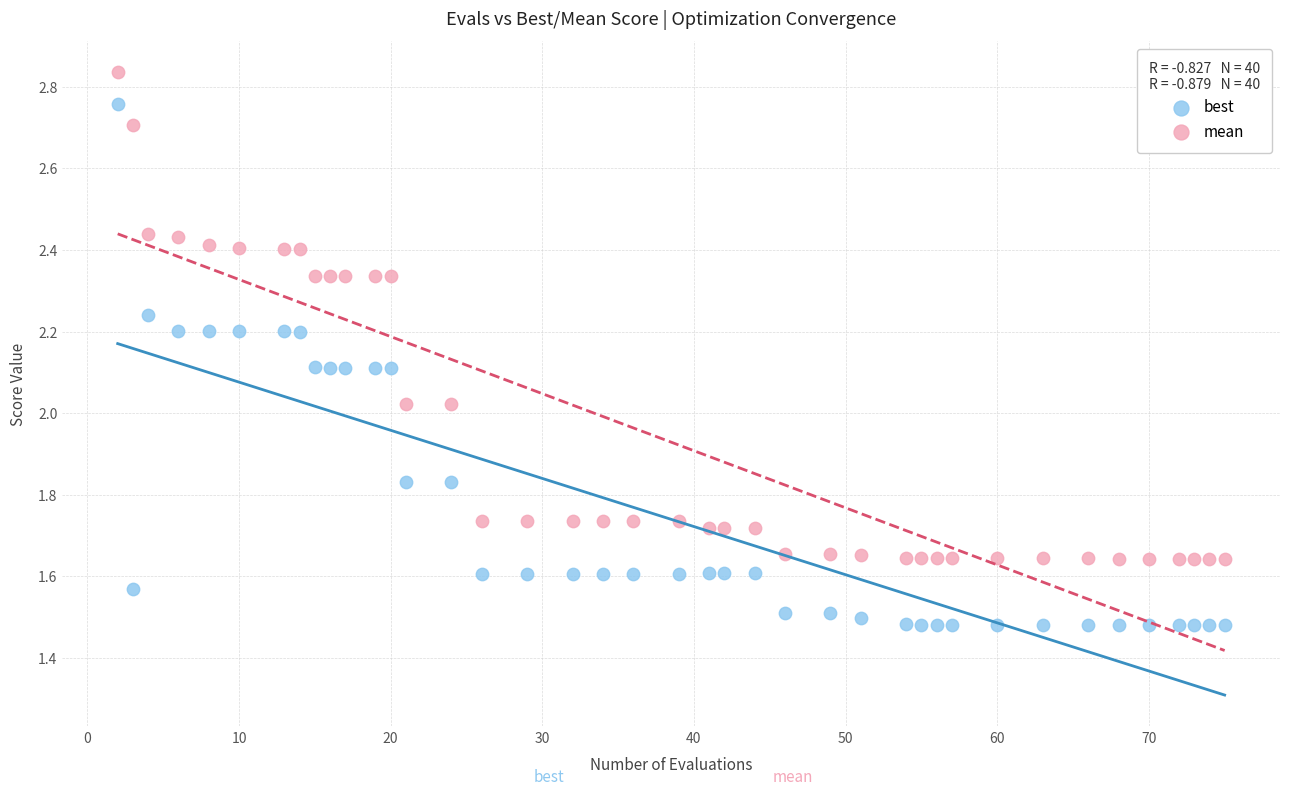

Which series reaches the minimum Y coordinate?

best